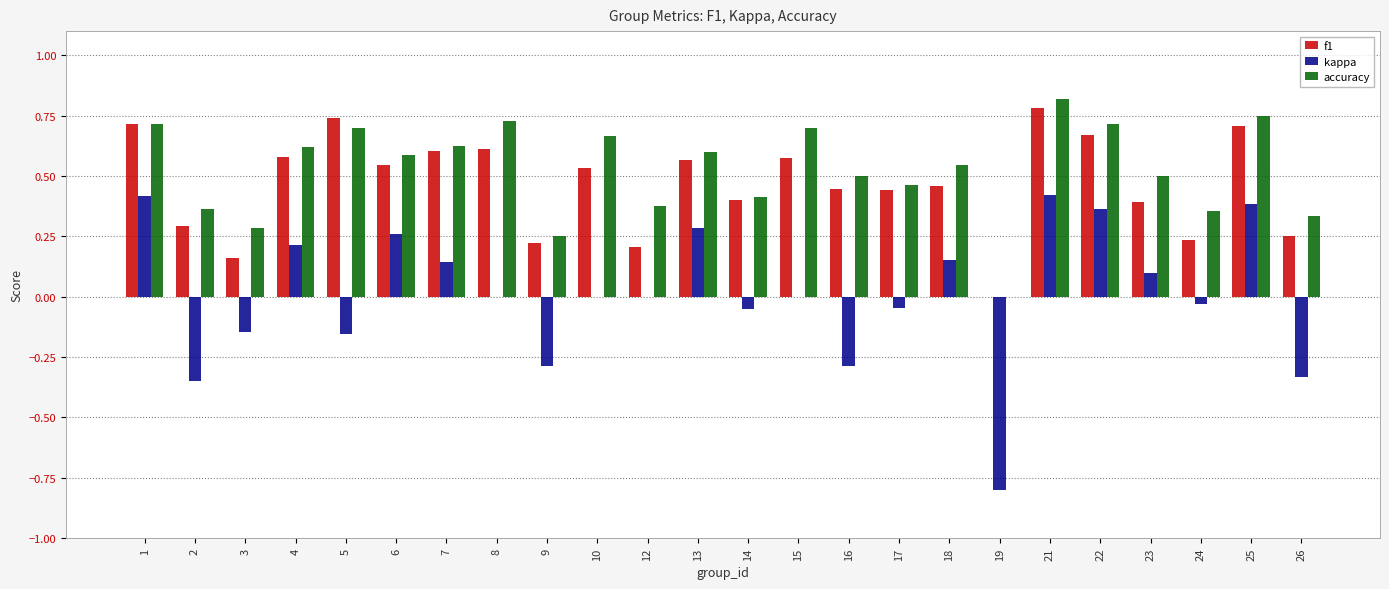

Are the bars grouped side by side (vs. stacked)?

Yes